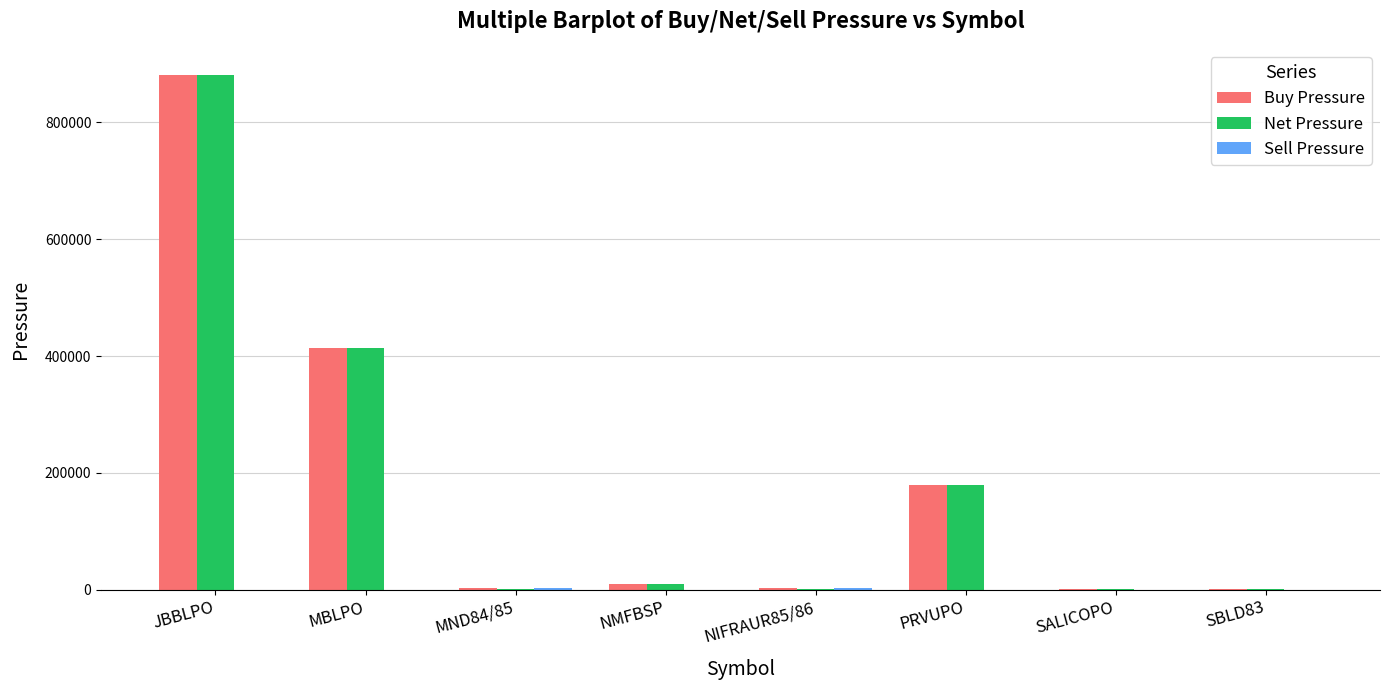

The Buy Pressure series shows 377540 at JBBLPO. True or false?

False